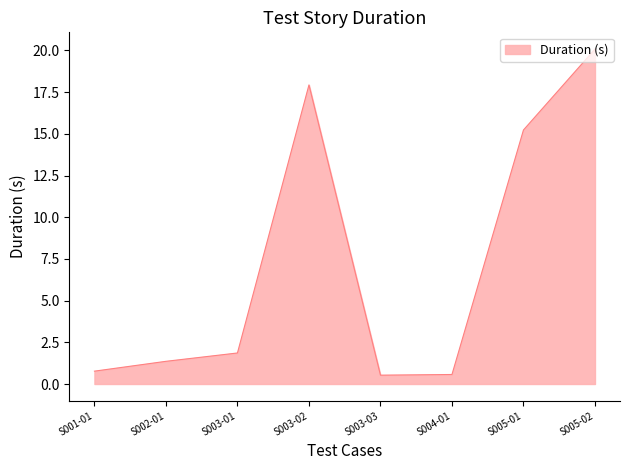

At which label is the value closest to 10?

S005-01